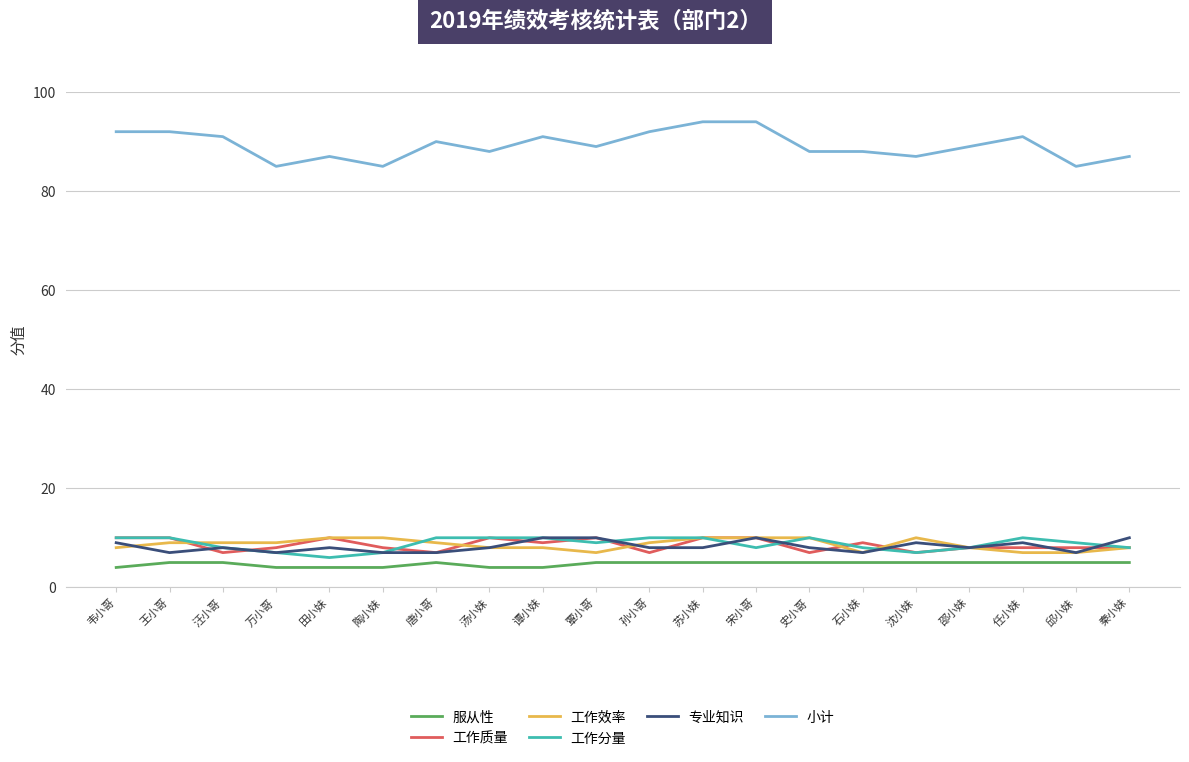

What position from the right is 田小妹?

16